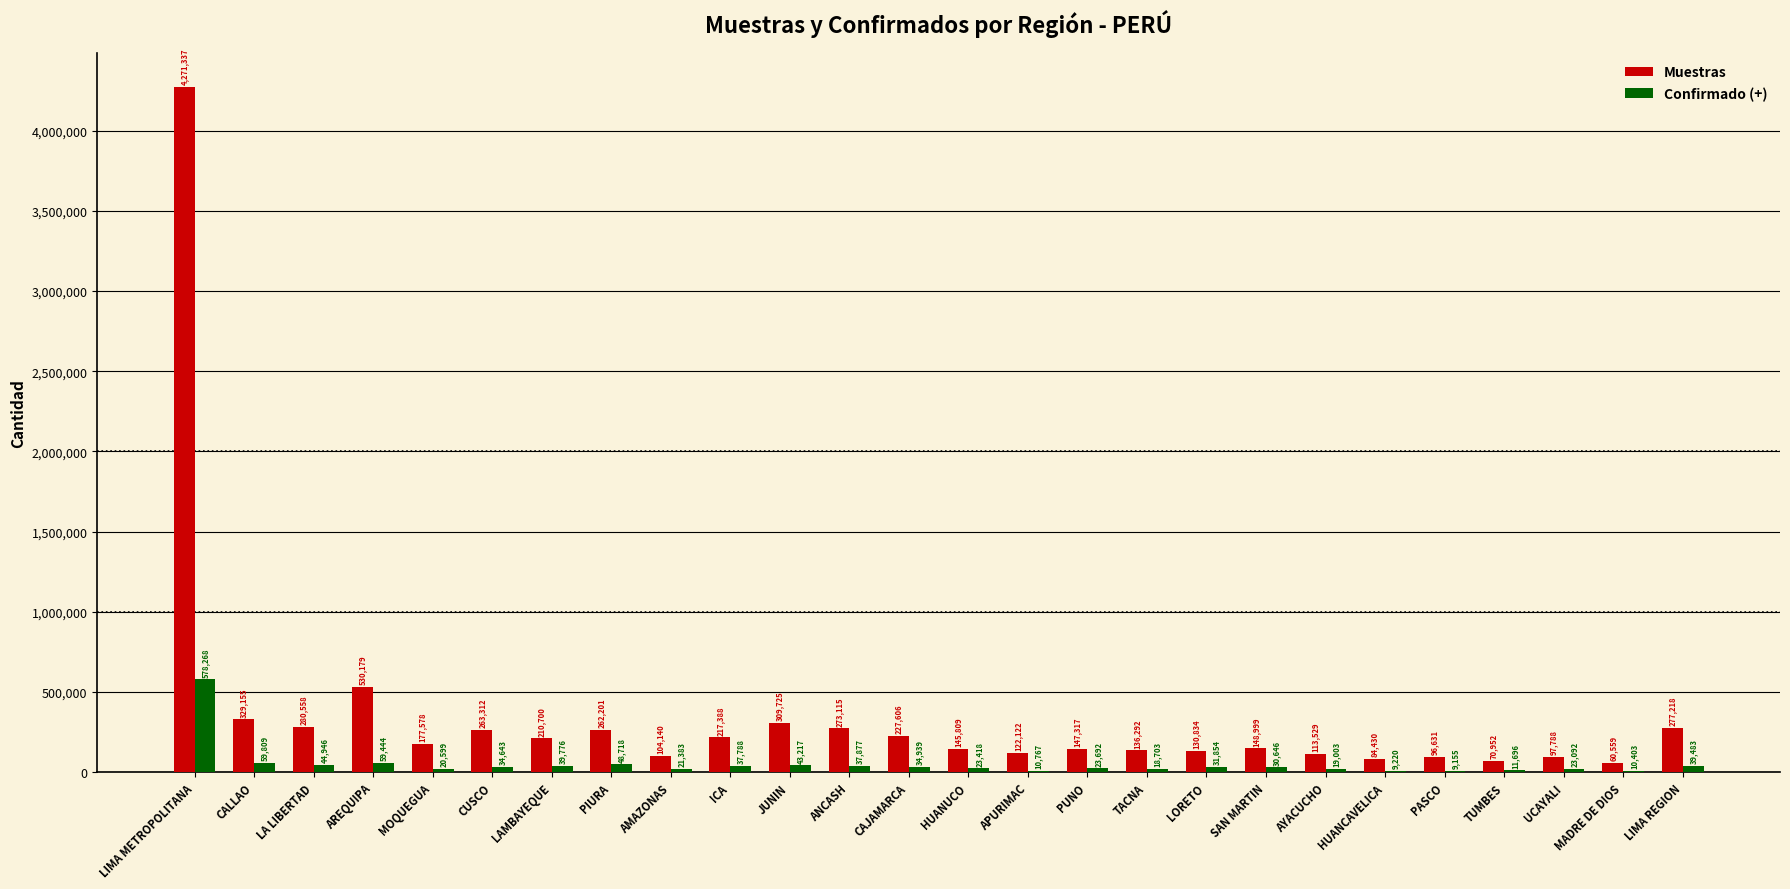

Which series has the largest total across all categories?

Muestras